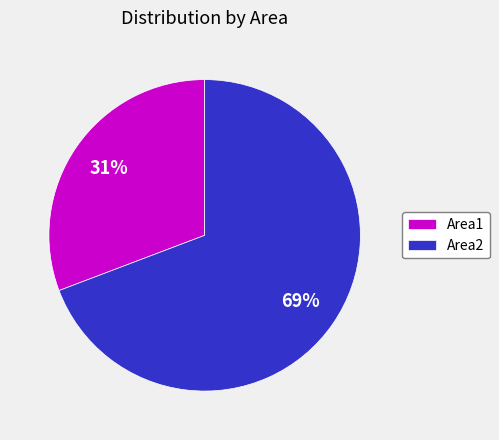

Is it true that Area1 is 43% of the pie?

False